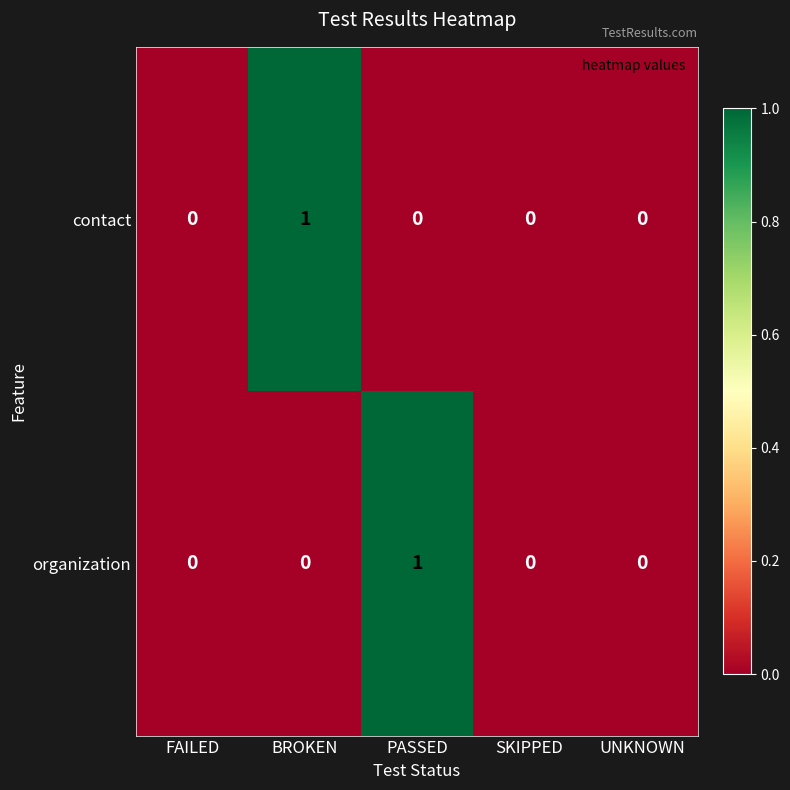

The value of organization at SKIPPED is 0. True or false?

True